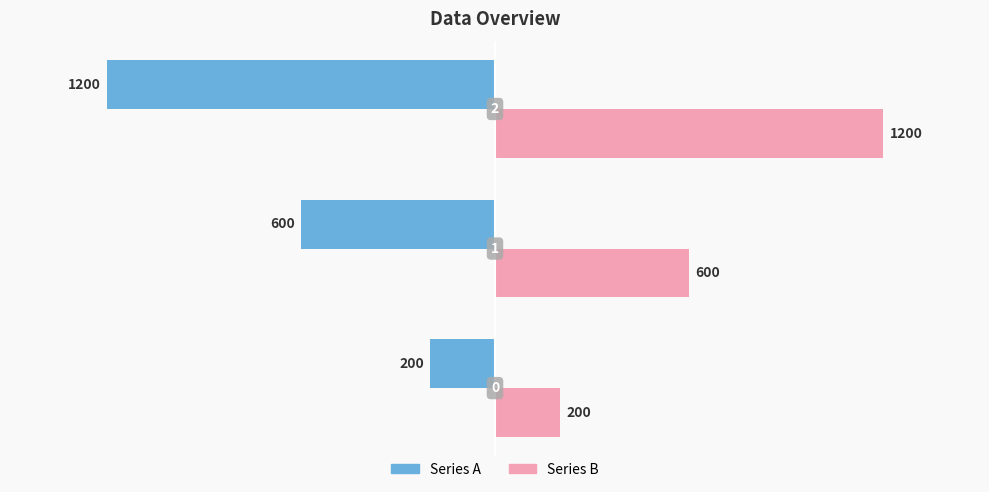

What is the minimum value for Series A?

-1200